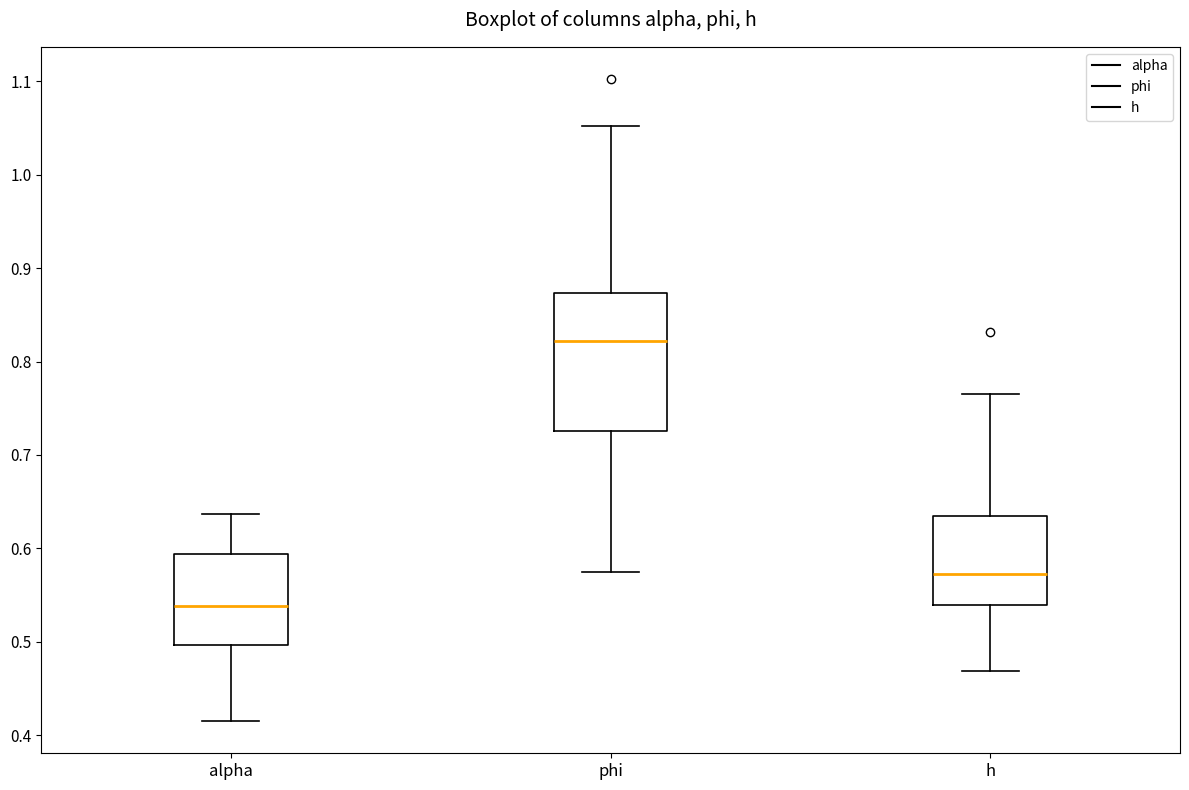

Reading left to right, transcribe this box plot: for each box, give where its median line is, the range the box spans, and where its two whiskers end, as read against the y-axis. The values are not printed on the chart, so give them approximately, as read against the axis.

alpha: median 0.54, box 0.50 to 0.59, whiskers 0.41 to 0.64
phi: median 0.82, box 0.73 to 0.87, whiskers 0.57 to 1.05
h: median 0.57, box 0.54 to 0.63, whiskers 0.47 to 0.77